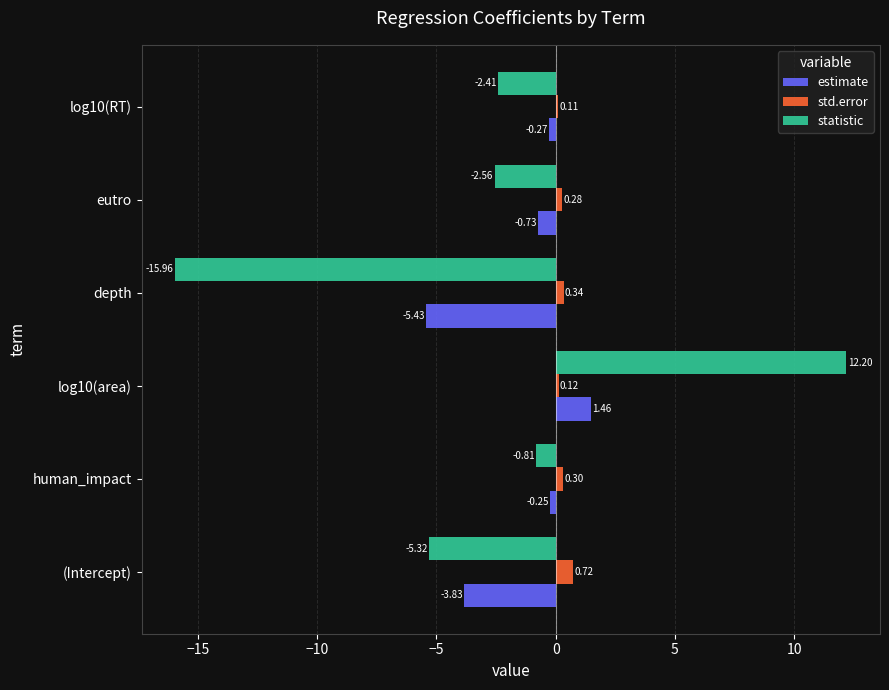

List the labels in order of statistic value, smallest first.

depth, (Intercept), eutro, log10(RT), human_impact, log10(area)